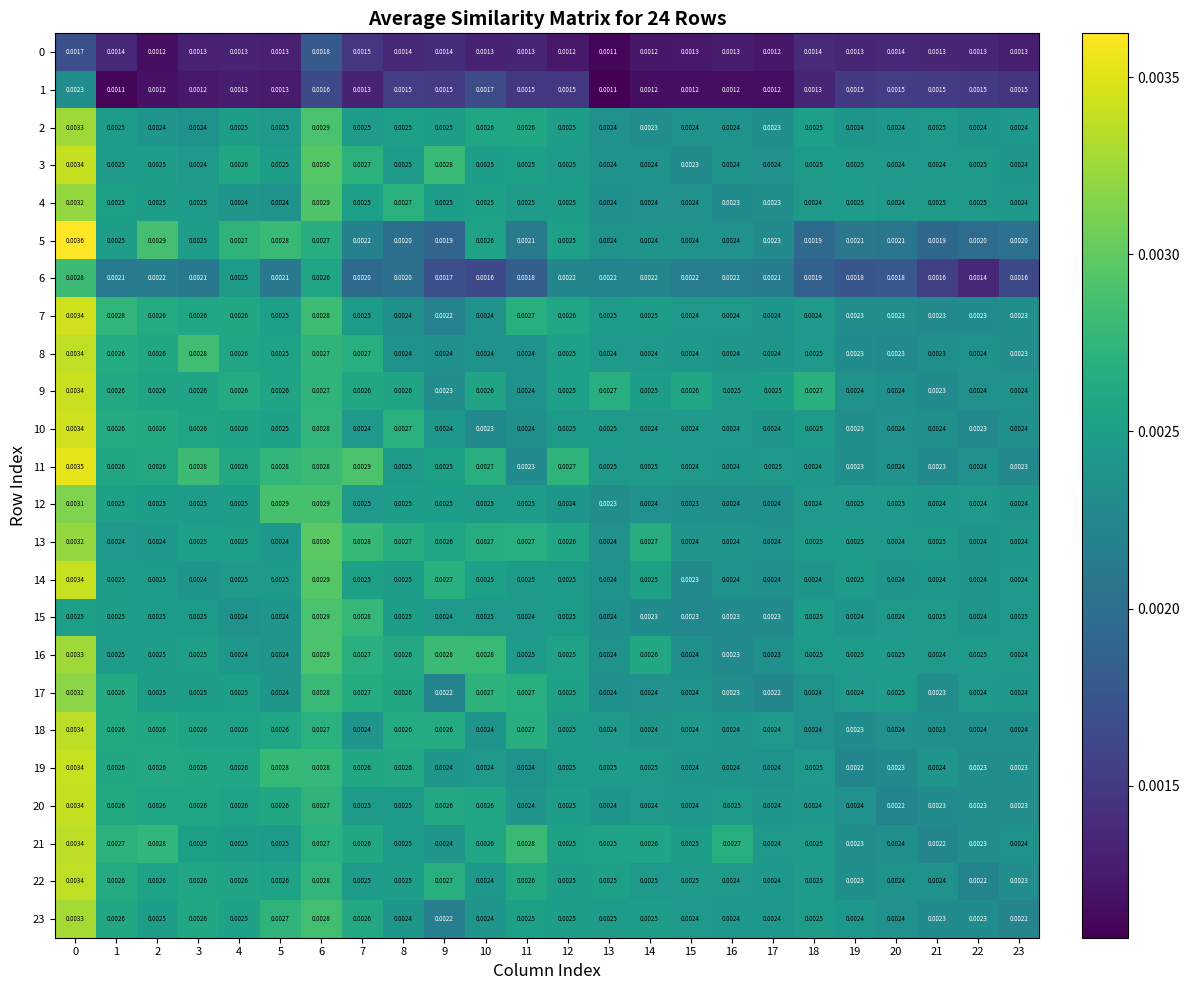

Is the value of 15 at 18 greater than the value of 20 at 5?

No